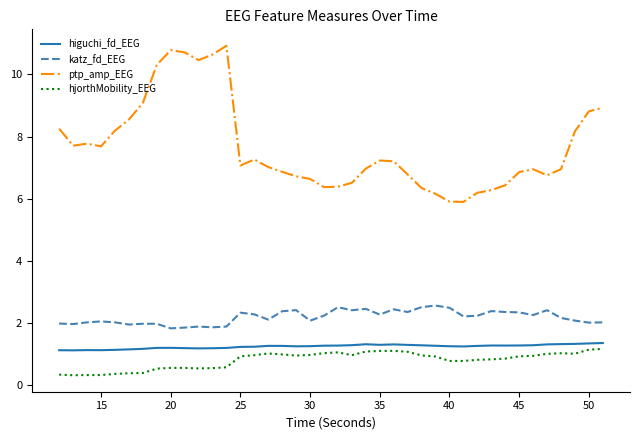

True or false: katz_fd_EEG and ptp_amp_EEG cross at least once.

False